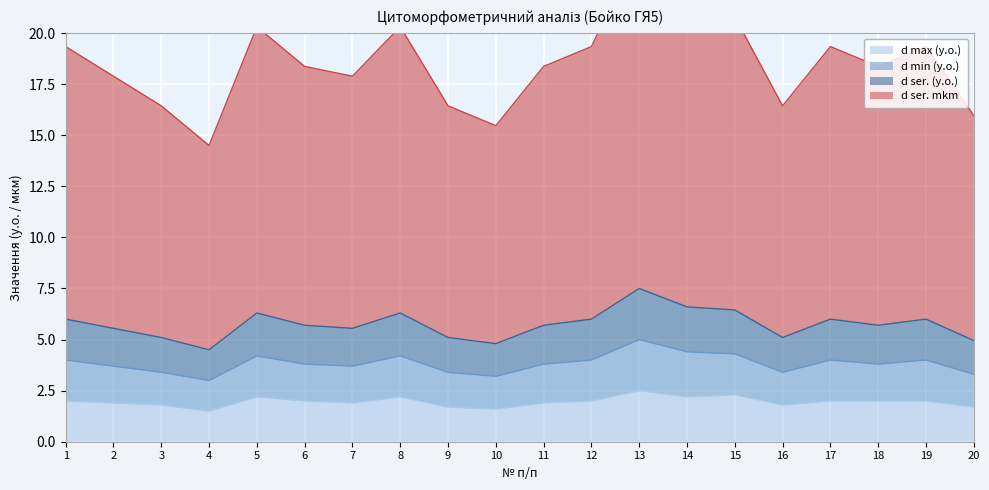

How many data points in d ser. mkm are above 18?

12